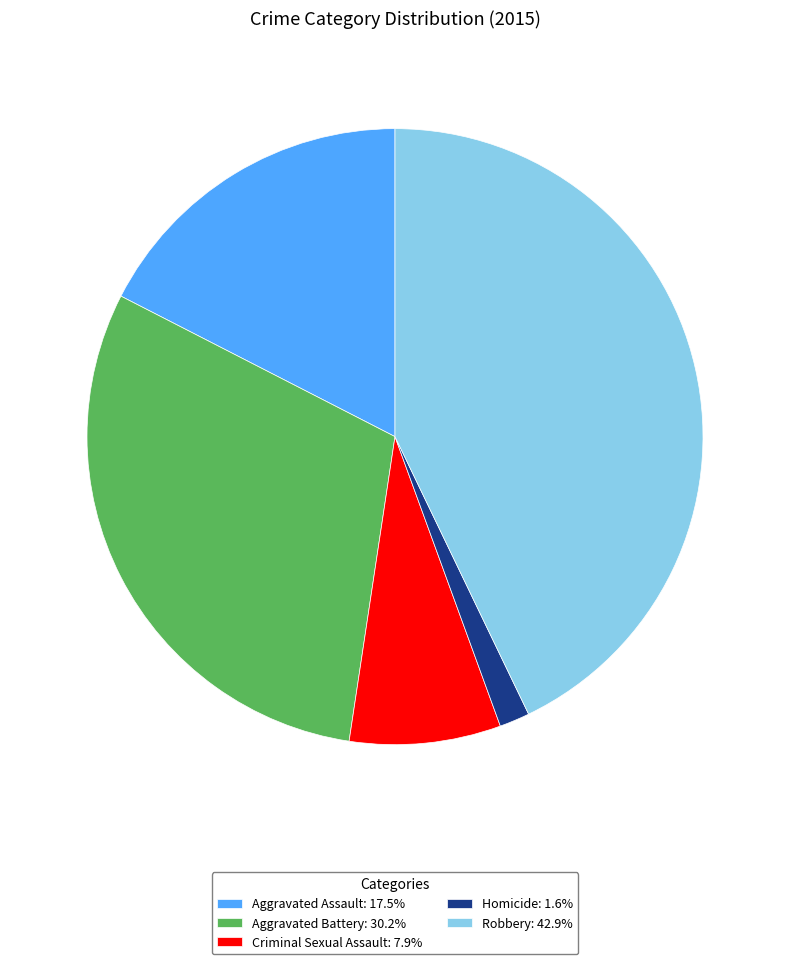

Rank the categories by value from lowest to highest.

Homicide, Criminal Sexual Assault, Aggravated Assault, Aggravated Battery, Robbery